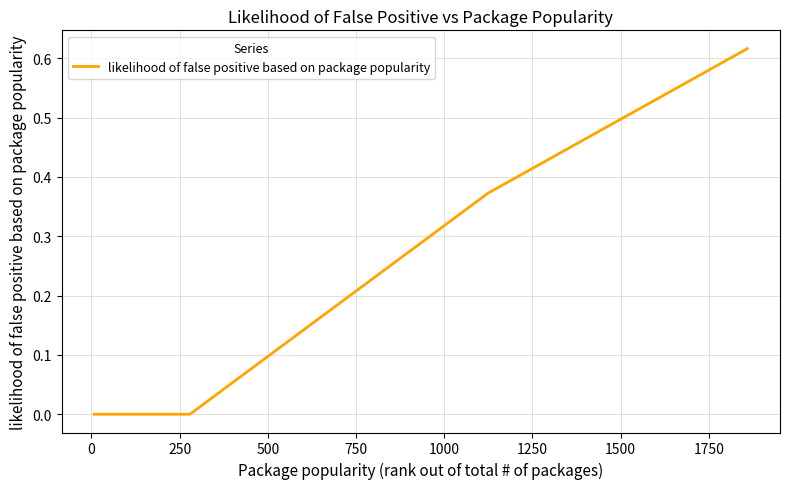

How many lines are shown in the chart?

1